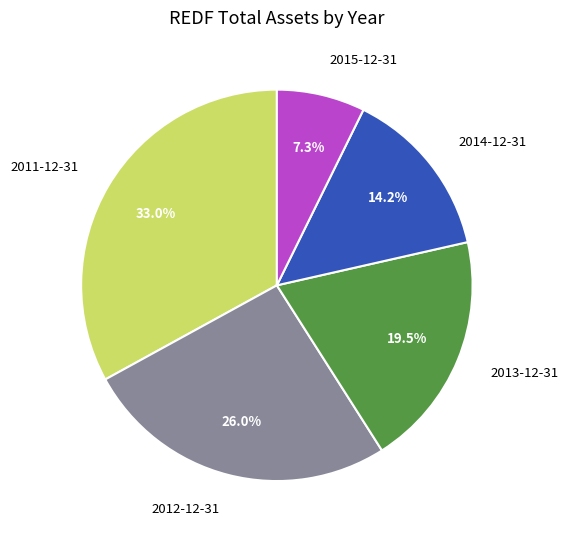

Approximately how many times larger is the value at 2015-12-31 compared to 2012-12-31?

0.3